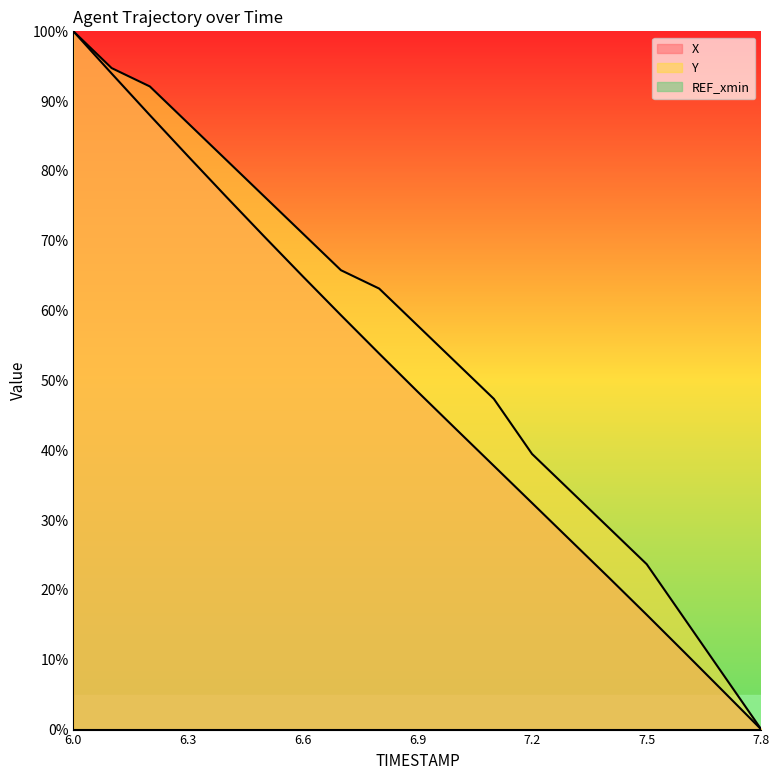

How many lines are shown in the chart?

3